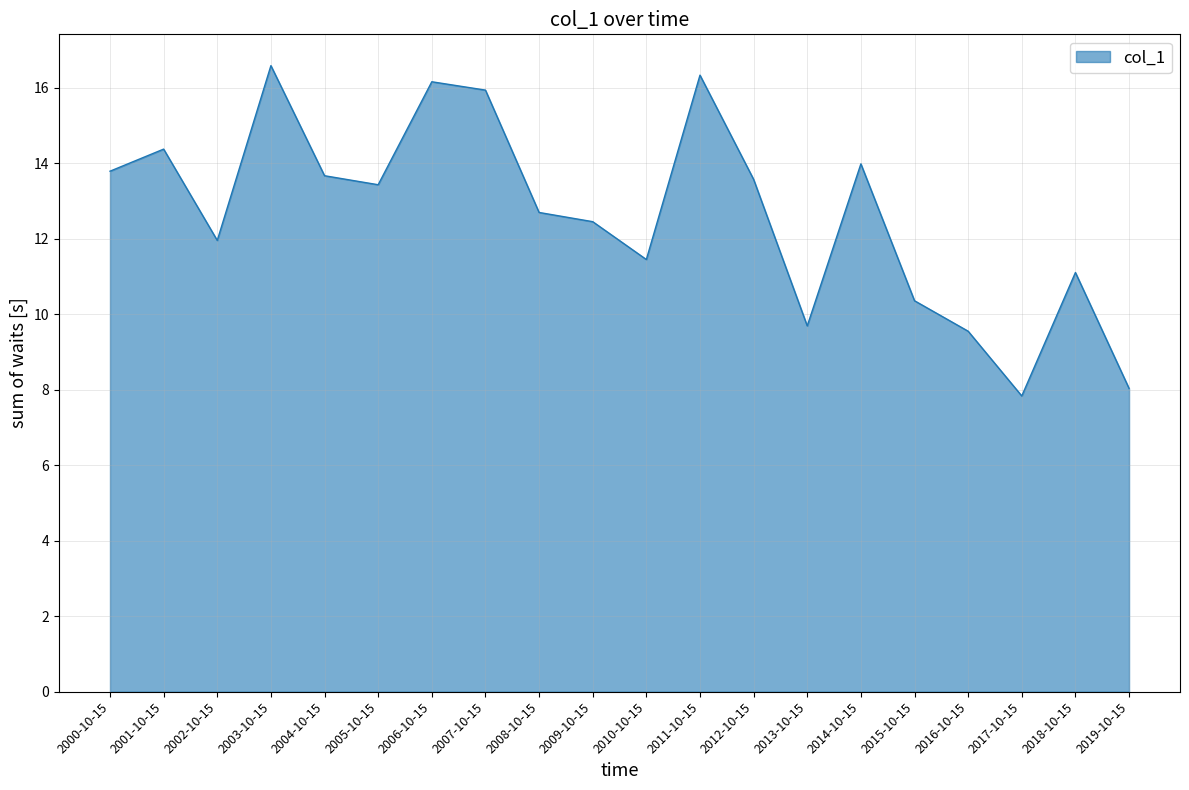

What position from the right is 2006-10-15?

14